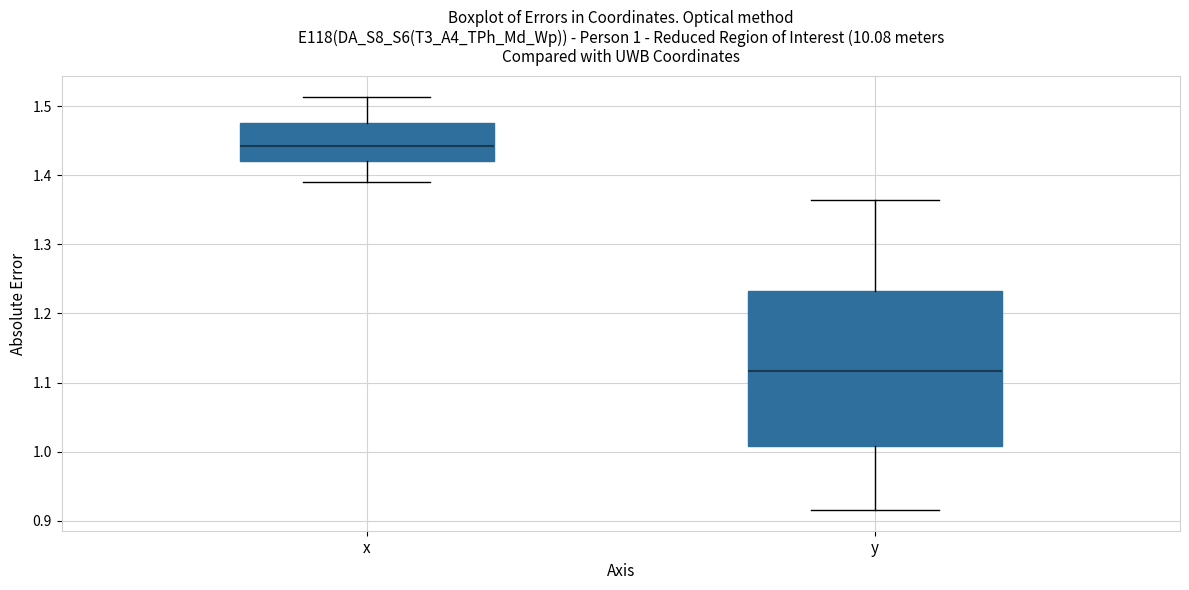

Which box's median line is the lowest?

y